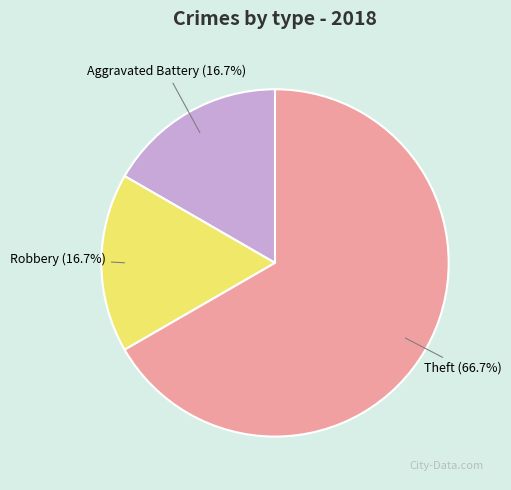

Does any single category account for the majority?

Yes